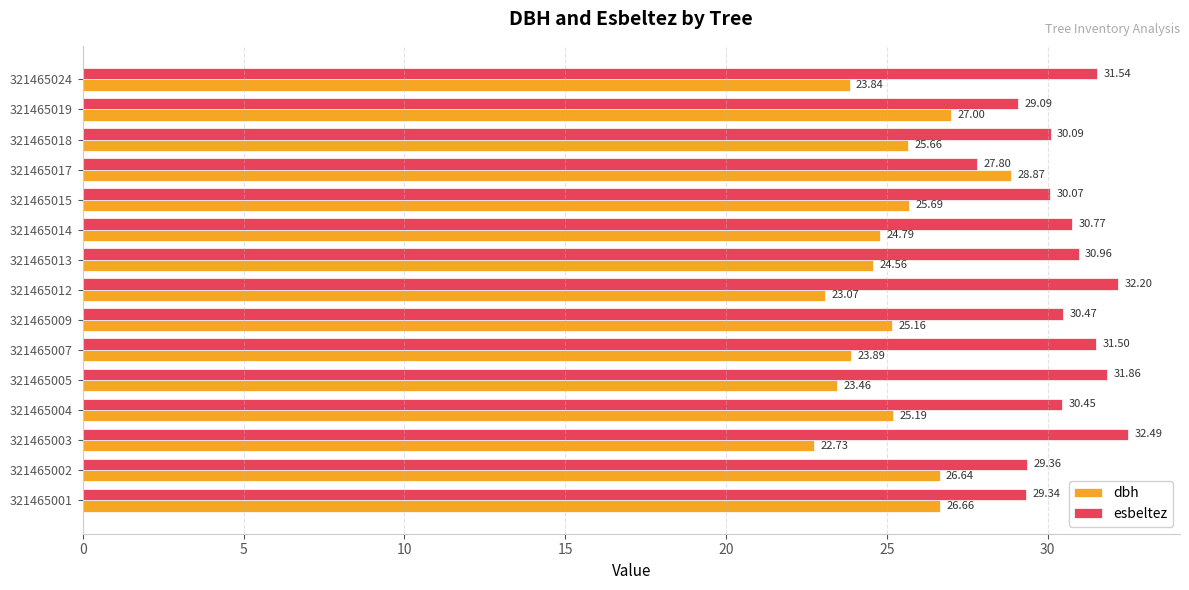

What is the difference between the highest and lowest values at 321465009?

5.3